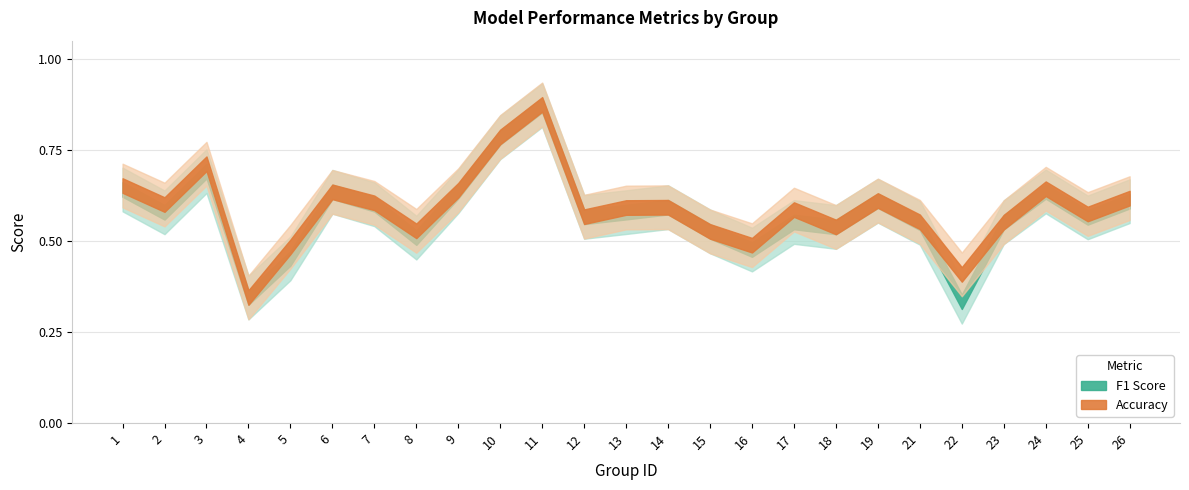

Which series has the widest spread of values?

f1